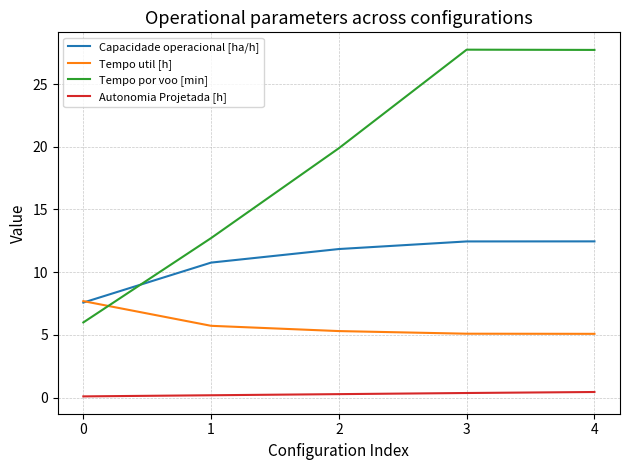

True or false: Autonomia Projetada [h] and Tempo por voo [min] cross at least once.

False